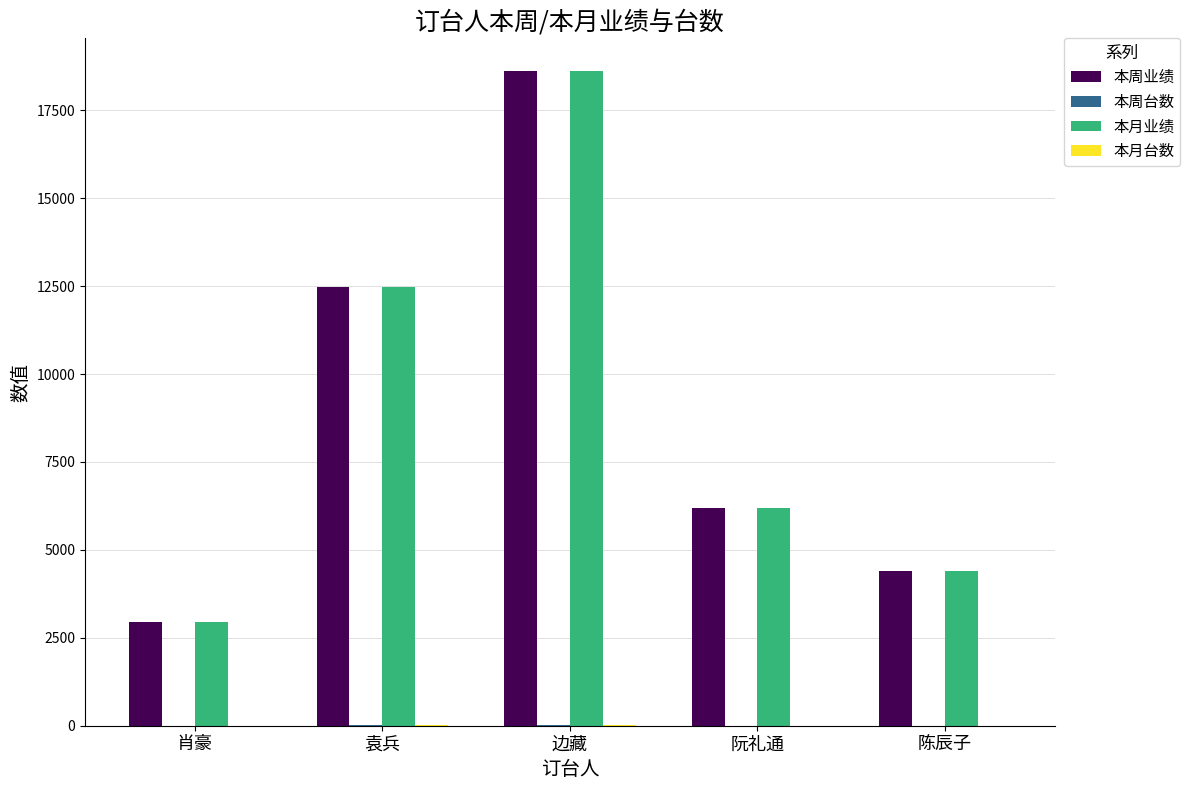

At which category is the sum across all series the highest?

边藏